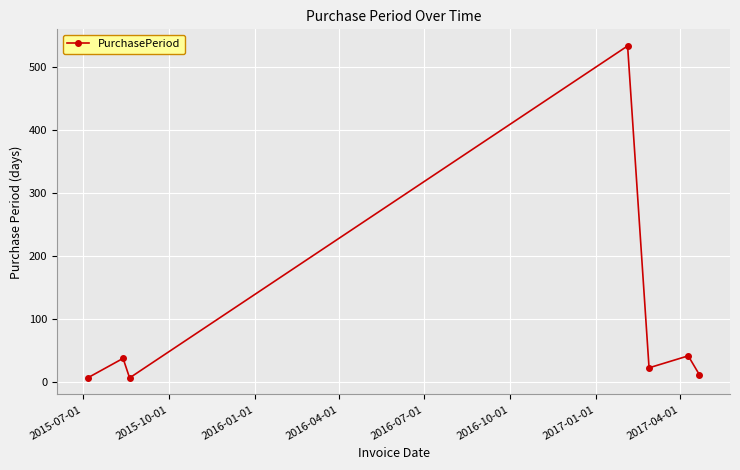

What is the maximum value shown in the chart?

534